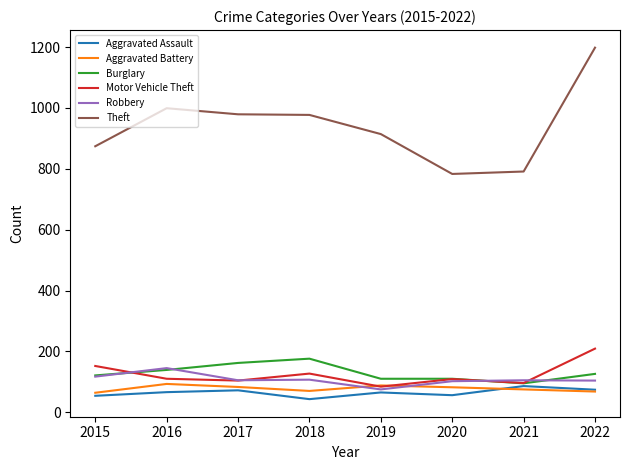

Which series has the largest range (max minus min)?

Theft